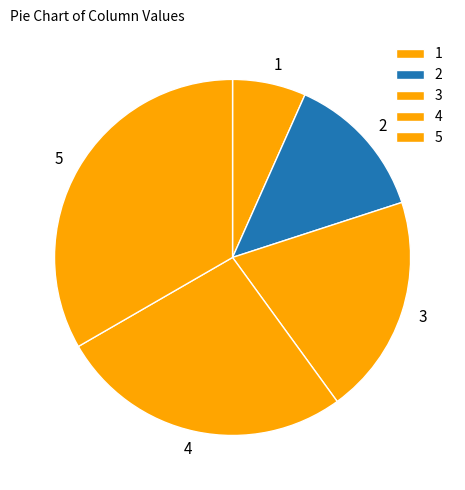

Rank the categories by value from highest to lowest.

5, 4, 3, 2, 1